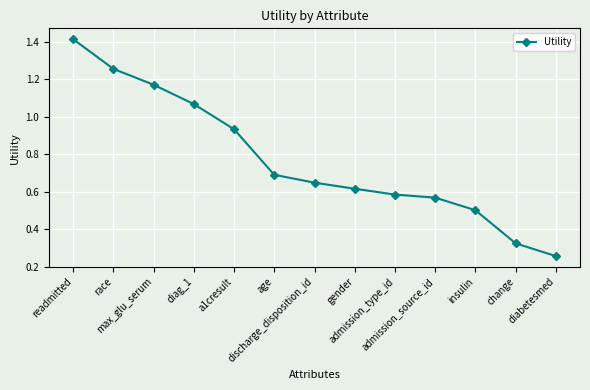

True or false: there are more than 2 points higher than both neighbors.

False